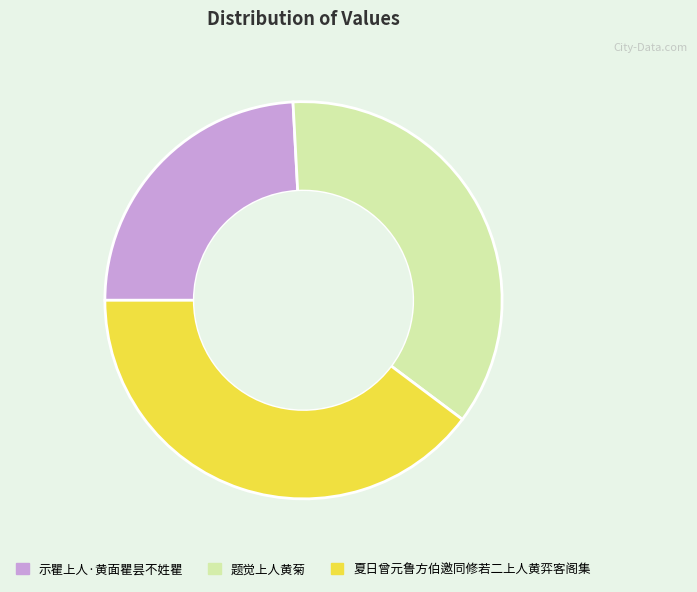

Between 题觉上人黄菊 and 夏日曾元鲁方伯邀同修若二上人黄弈客阁集, which is larger?

夏日曾元鲁方伯邀同修若二上人黄弈客阁集